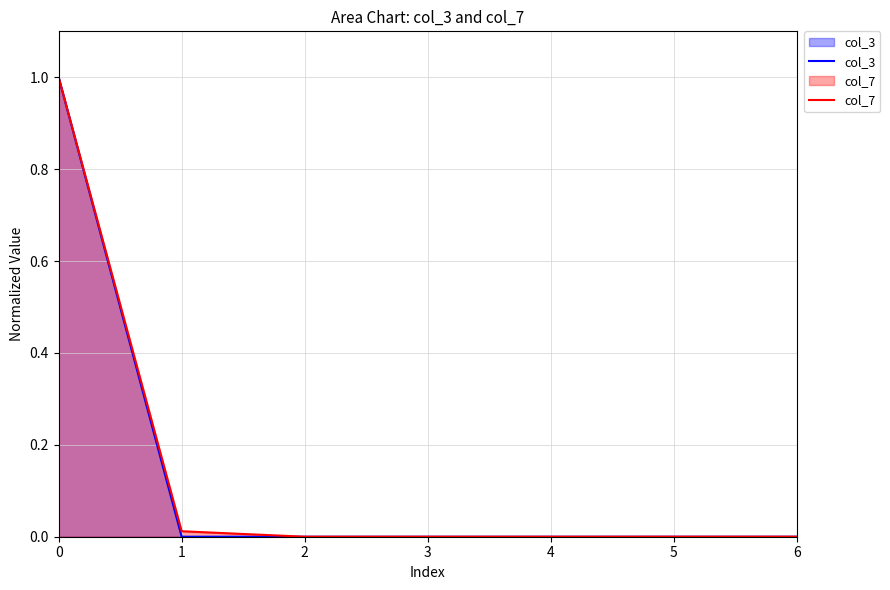

List the series in order of their peak value, highest first.

col_3, col_7